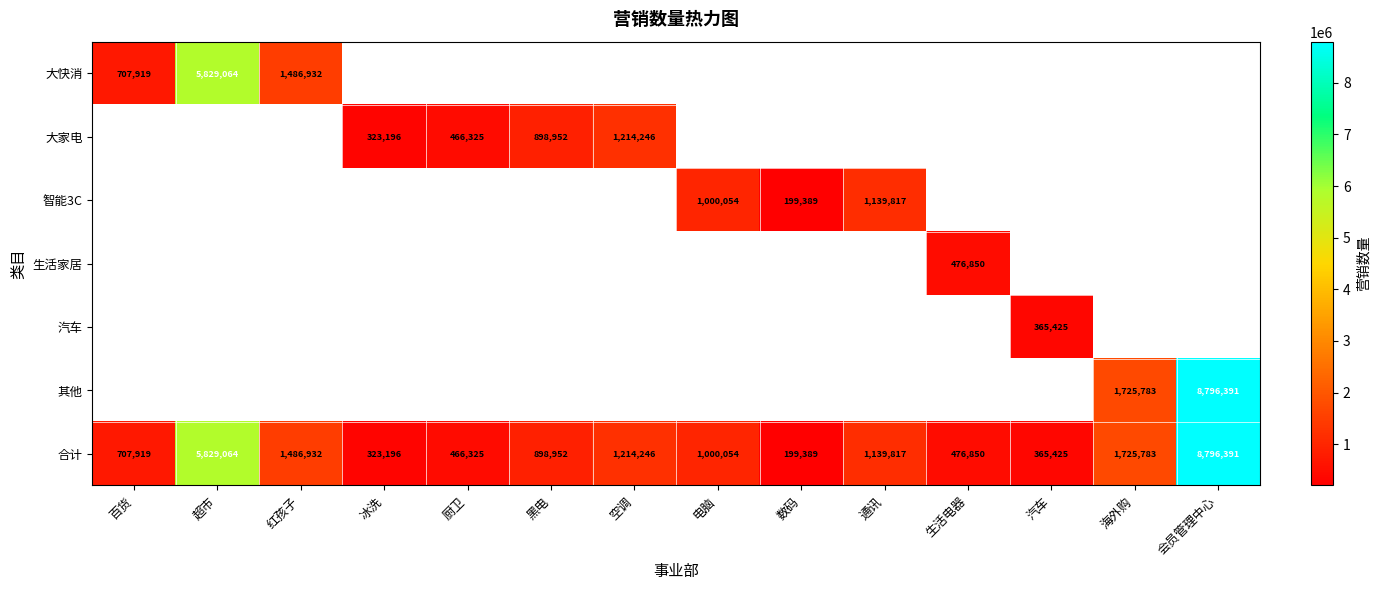

Which category has the lowest value in the 合计 series?

数码